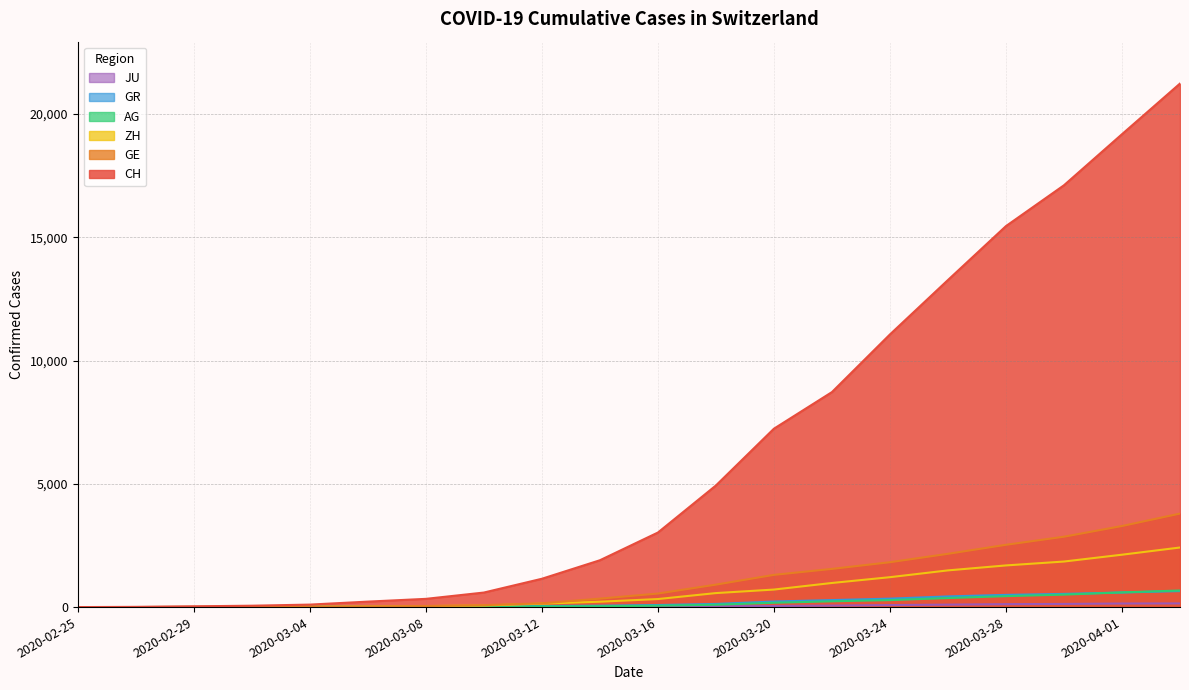

True or false: JU and AG intersect in this chart.

False